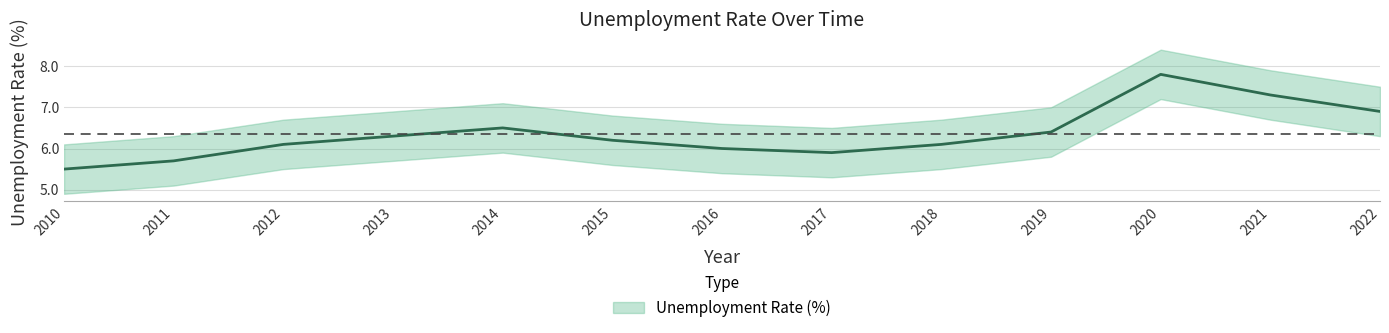

How many data points does each series have?

13